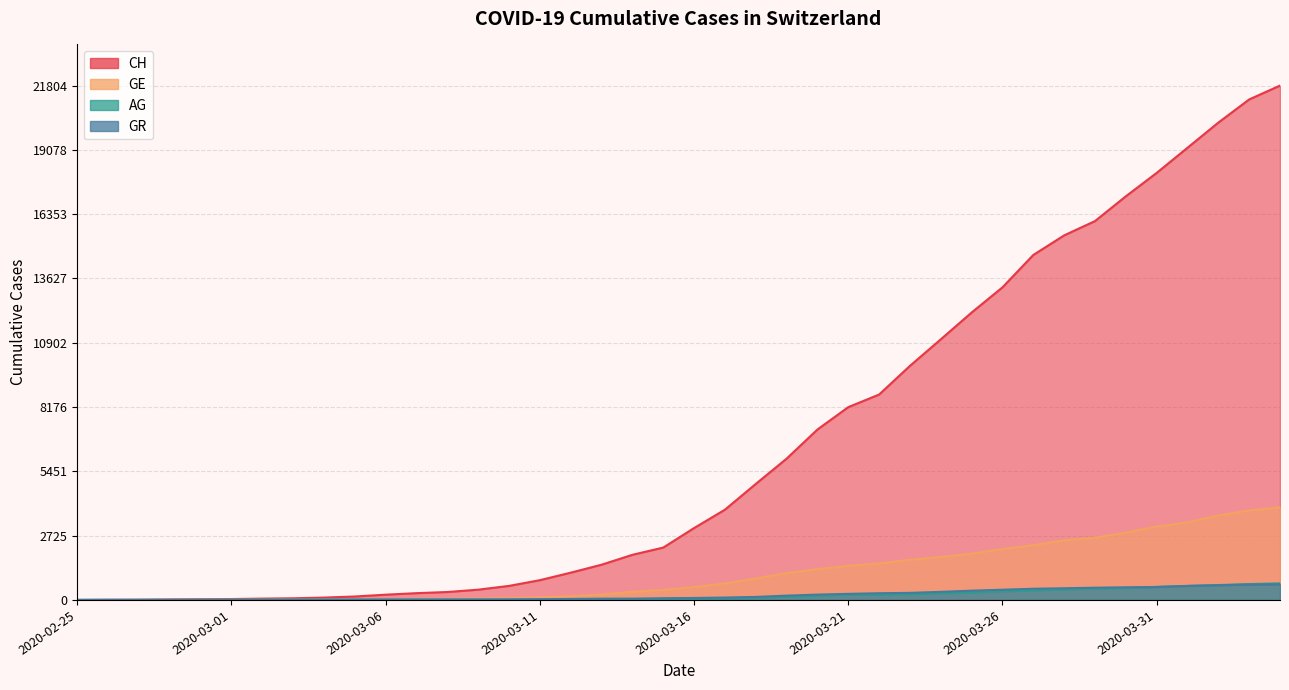

Count the number of data series in this chart.

4